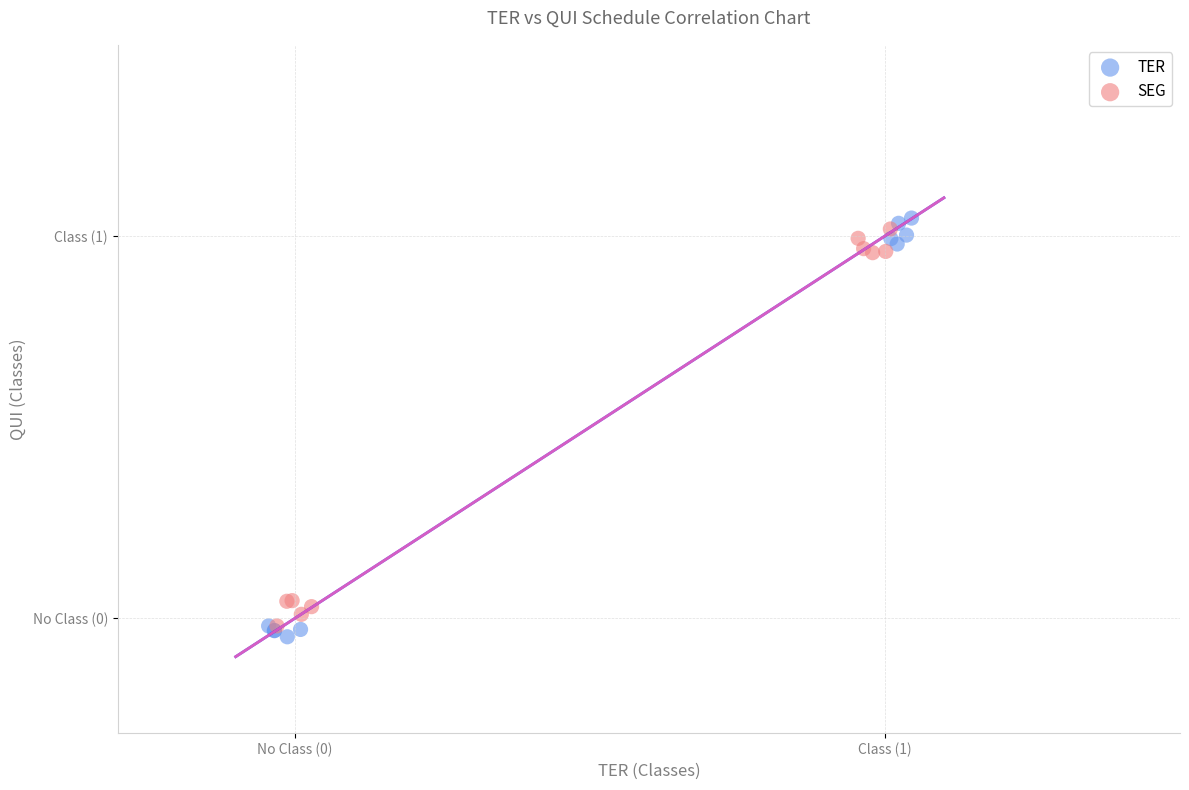

Which series contains the highest Y value?

TER